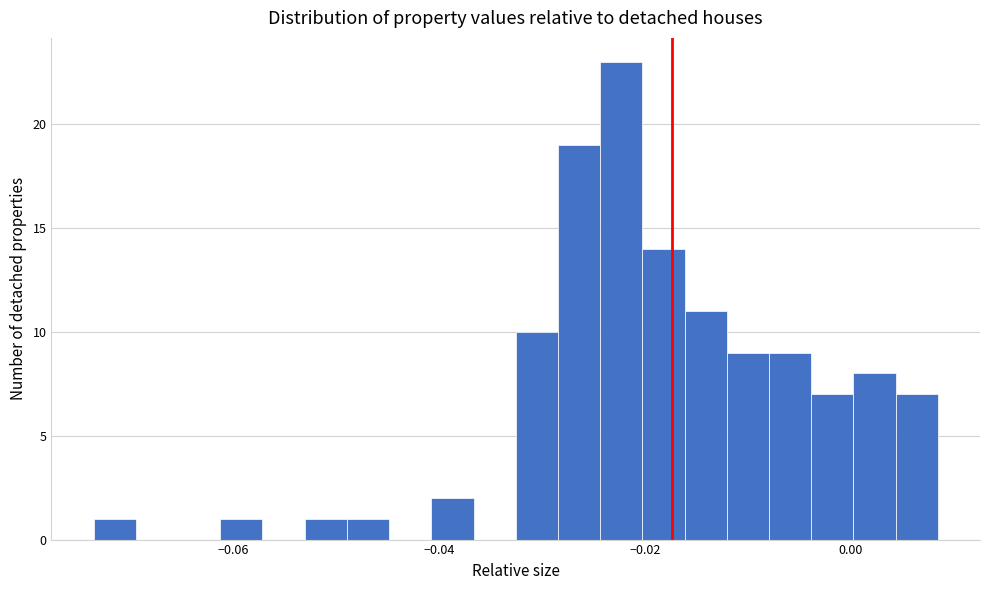

Read against the x-axis, roughly where is the centre of the tallest bar?

-0.022